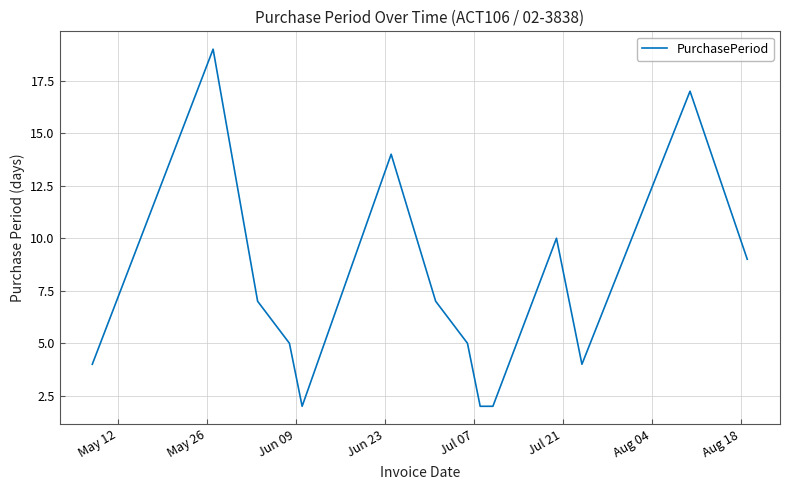

What is the maximum value shown in the chart?

19